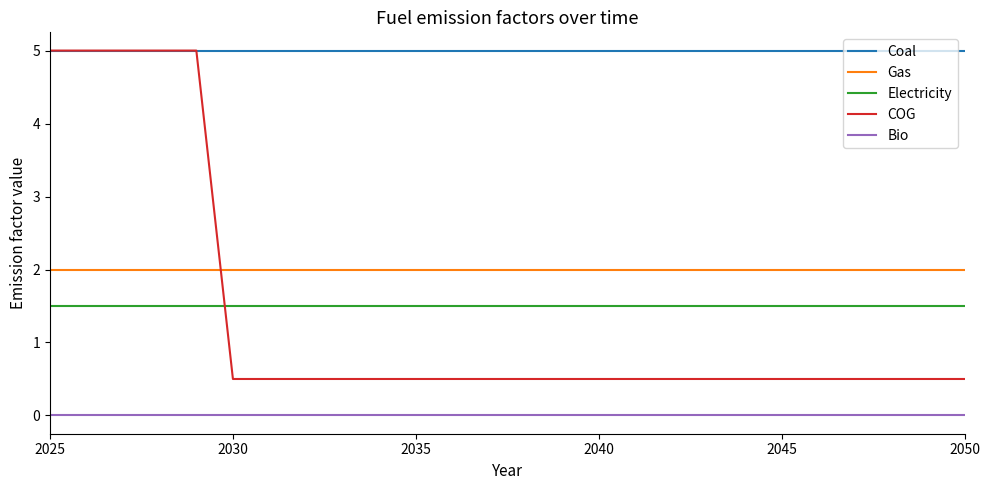

What is the greatest value displayed?

5.0